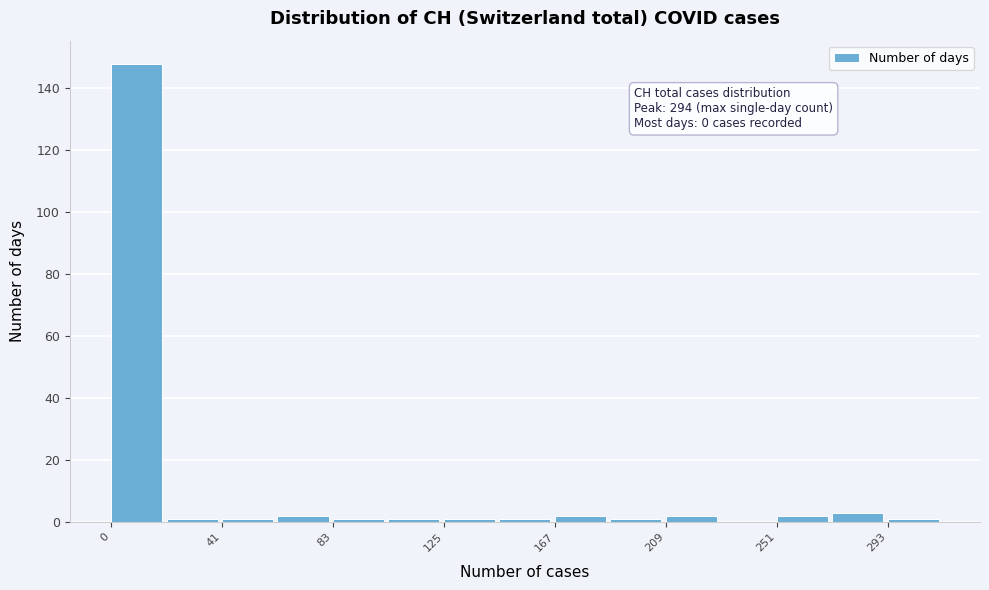

Over which range of the x-axis is the bar tallest?

0 to 20